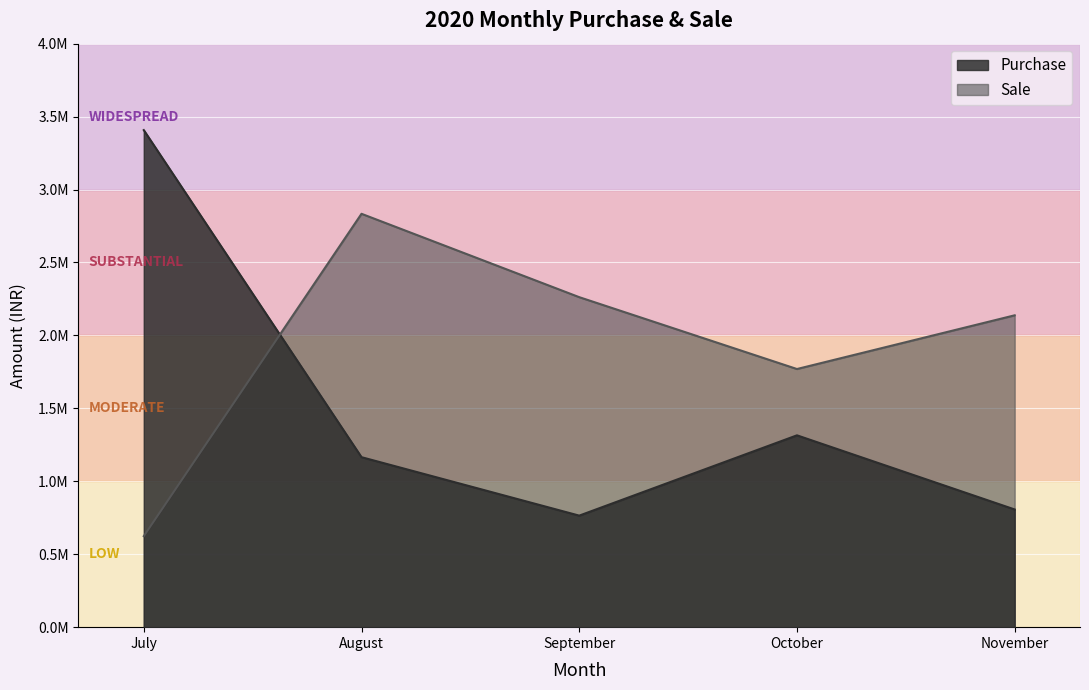

Reading right to left, list all the values displayed in this chart.

Purchase: 806820.9	1315092.0	764620.0	1165305.0	3407534.0
Sale: 2137869.4	1769632.0	2262248.0	2833760.0	624007.0